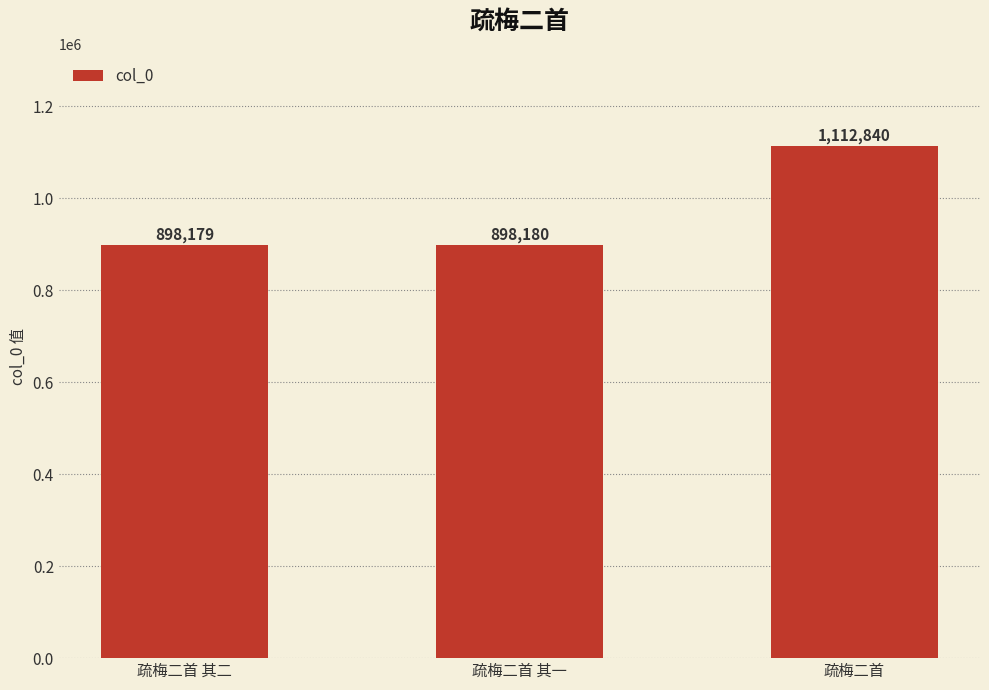

Are the bars grouped side by side (vs. stacked)?

No